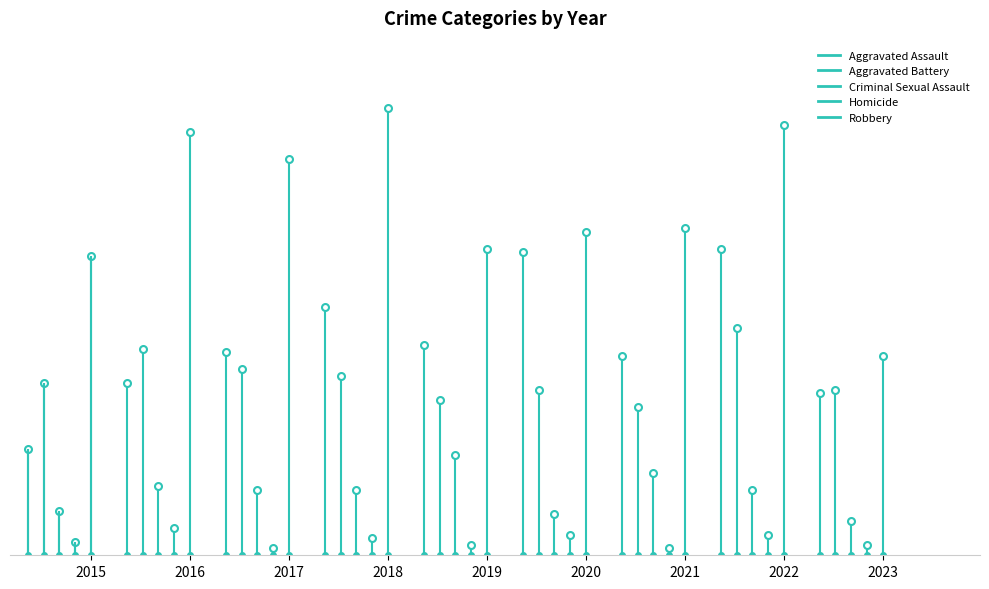

True or false: Aggravated Battery and Criminal Sexual Assault cross at least once.

False